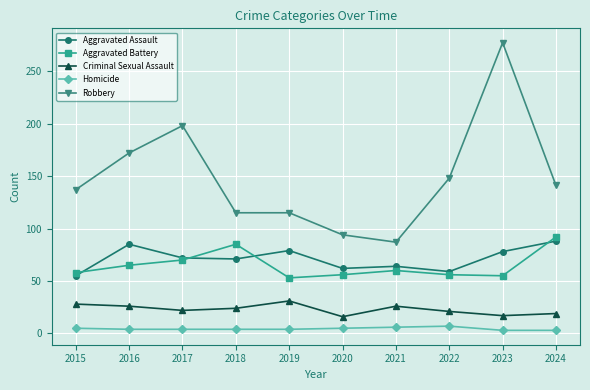

Count the Homicide values in the range 4 to 5.

6